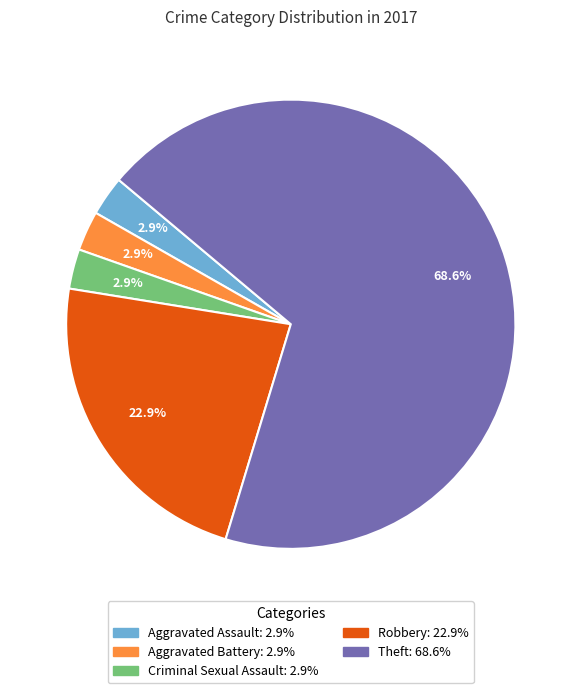

What is the majority slice?

Theft